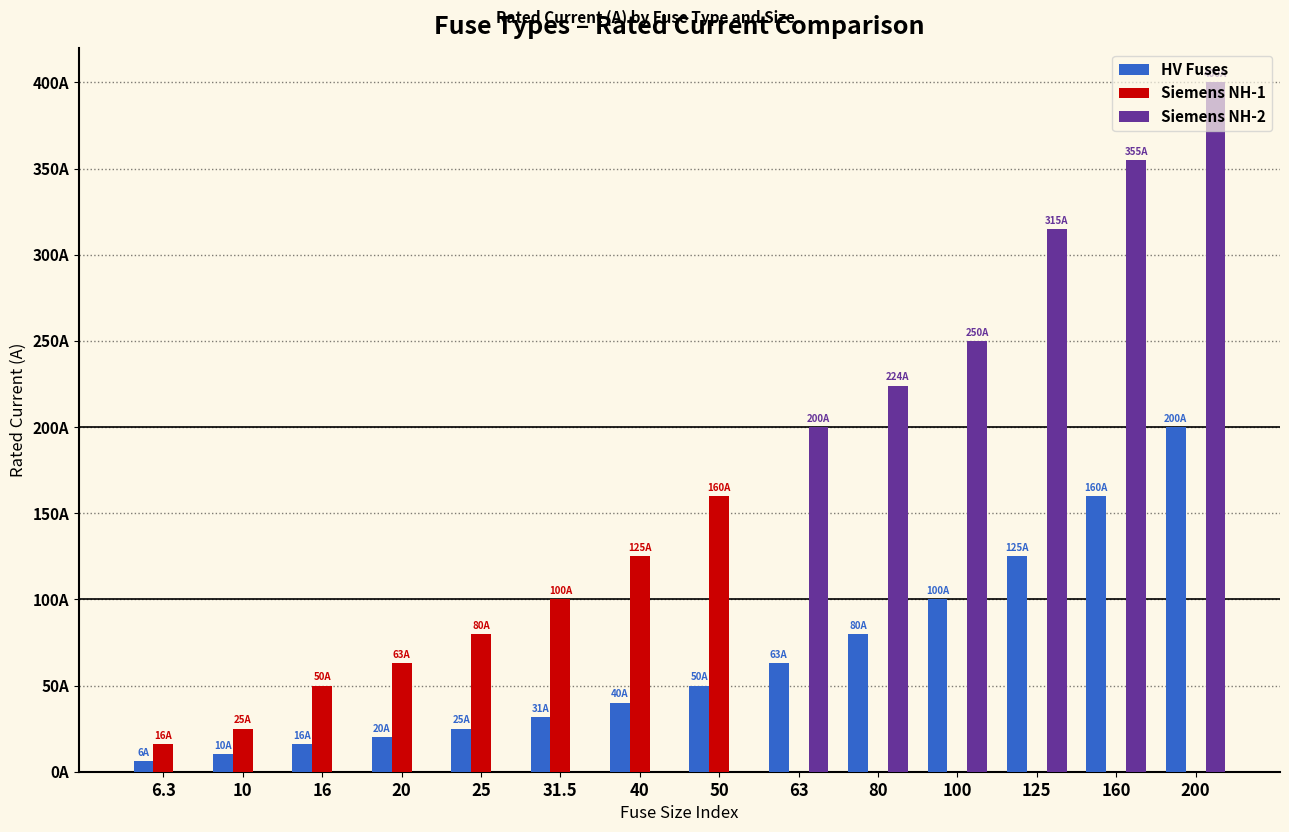

What position from the left is 160?

13